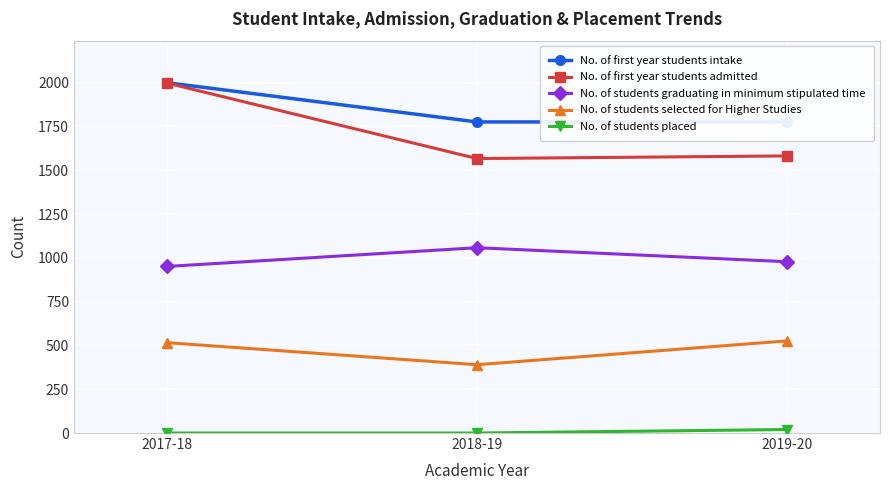

What is the sum of the No. of first year students intake values at 2018-19 and 2017-18?

3776